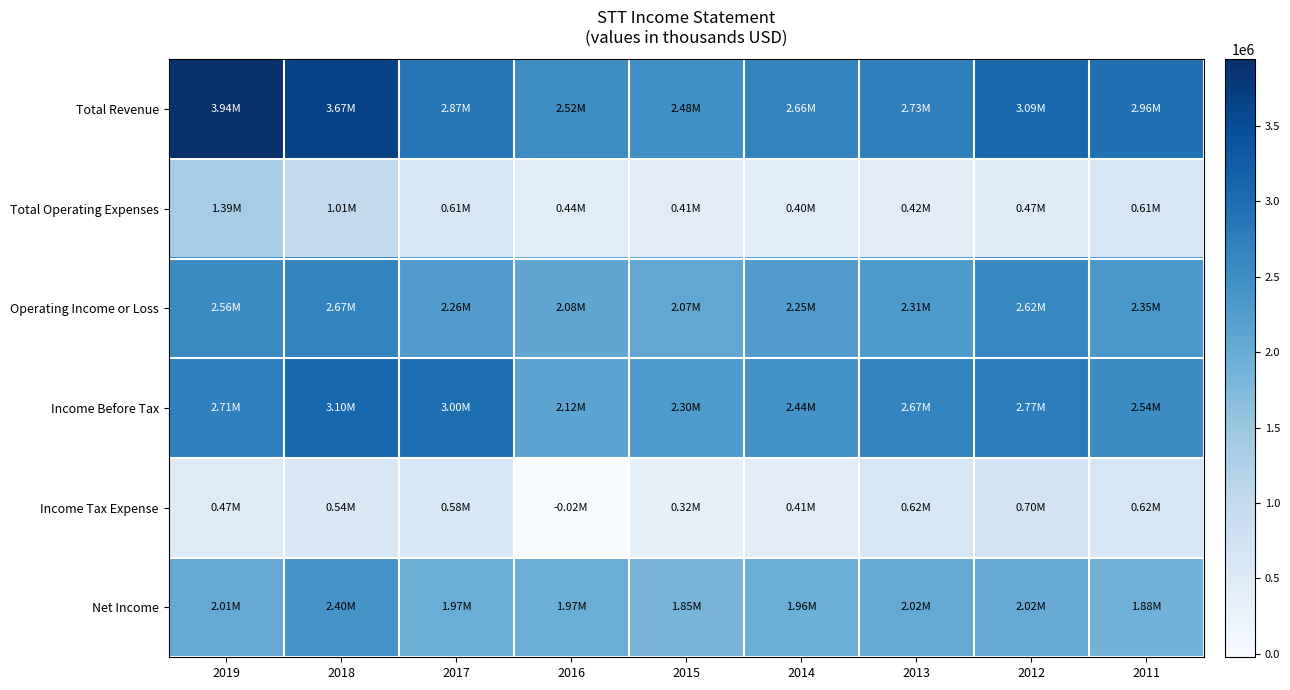

Which series has the largest range (max minus min)?

Total Revenue